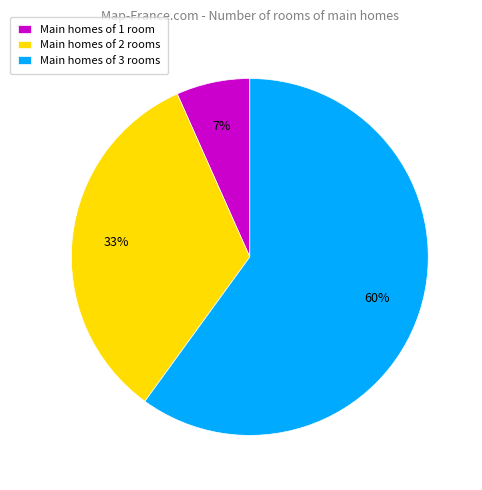

Is there any slice that represents more than half of the pie?

Yes